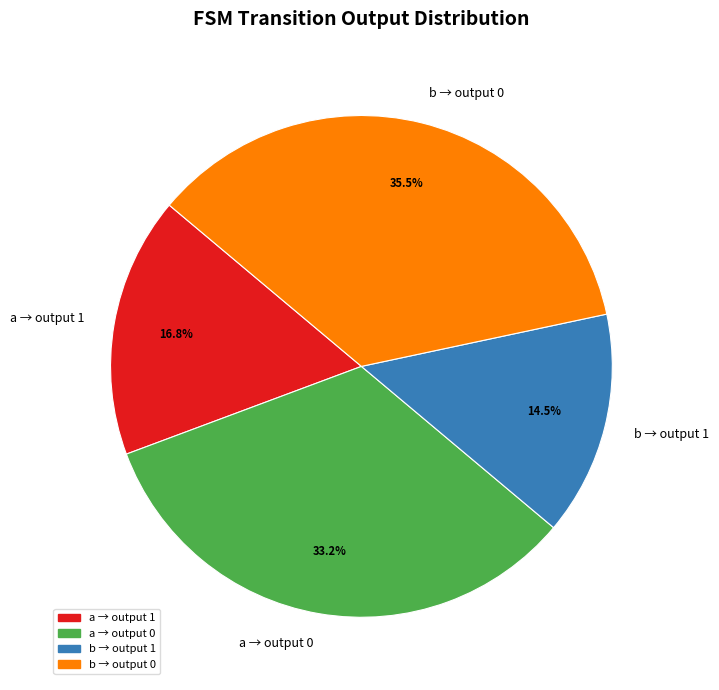

Is b → output 1 the majority of the pie?

No